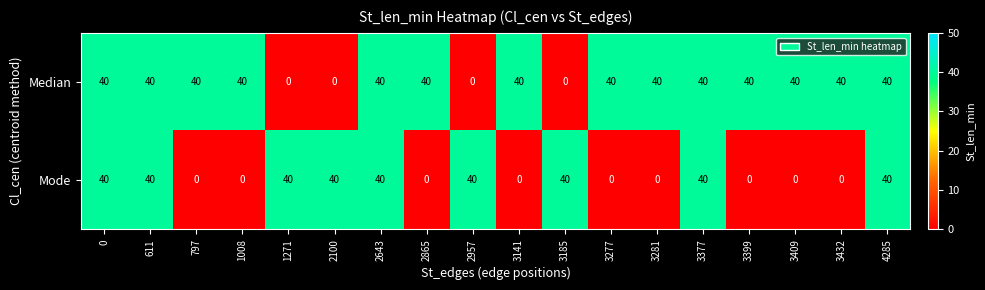

List the series in order of their overall mean, highest first.

Median, Mode